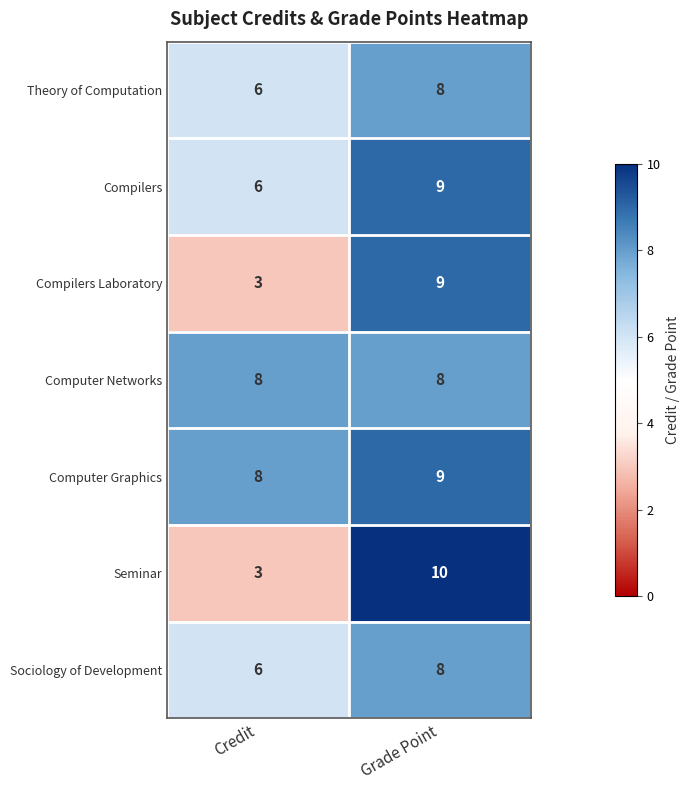

At how many categories does at least one series exceed 5?

2